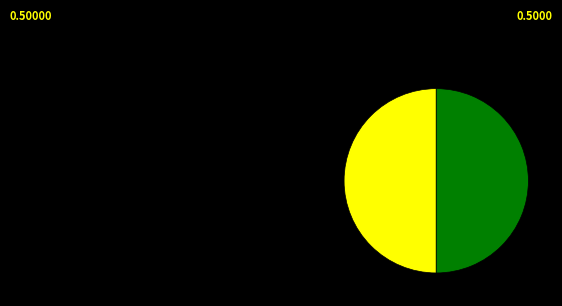

Count the number of slices in the pie.

2